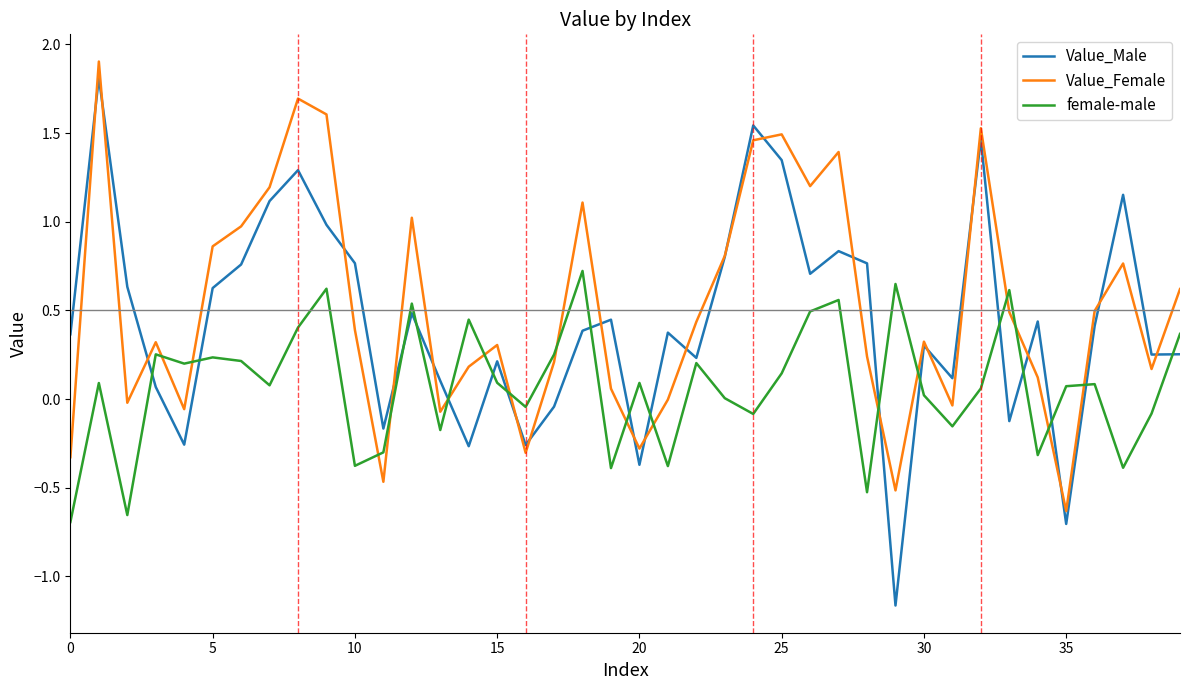

Which series has the largest range (max minus min)?

Value_Male